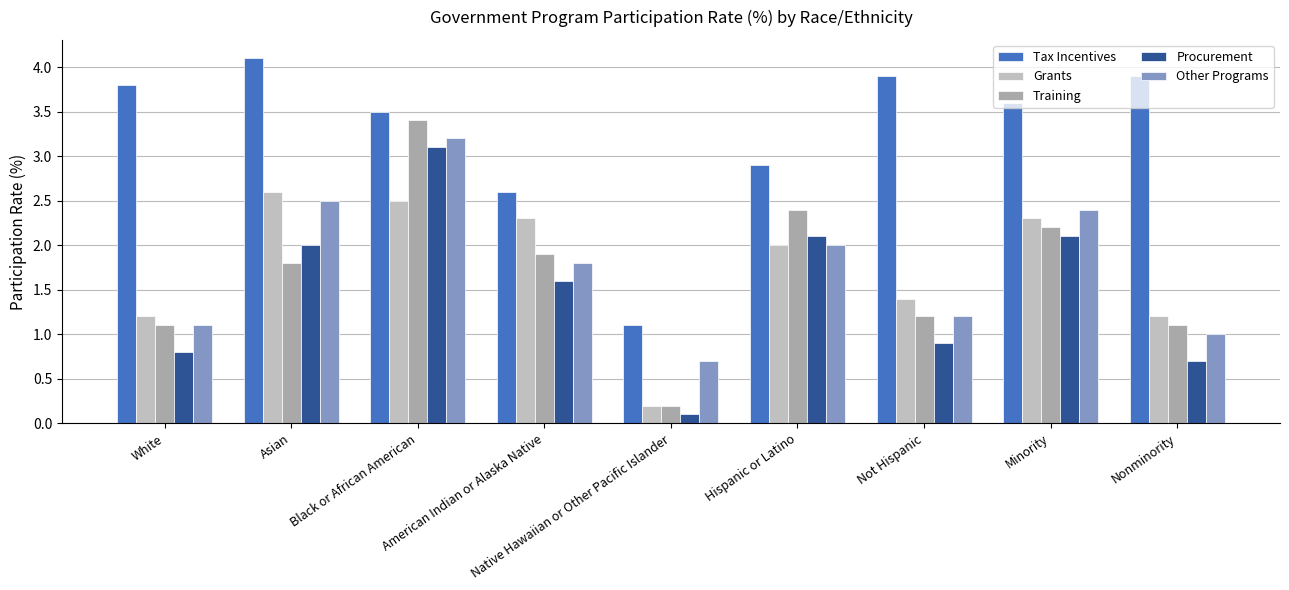

True or false: Grants has a value of 2.3 at Minority.

True